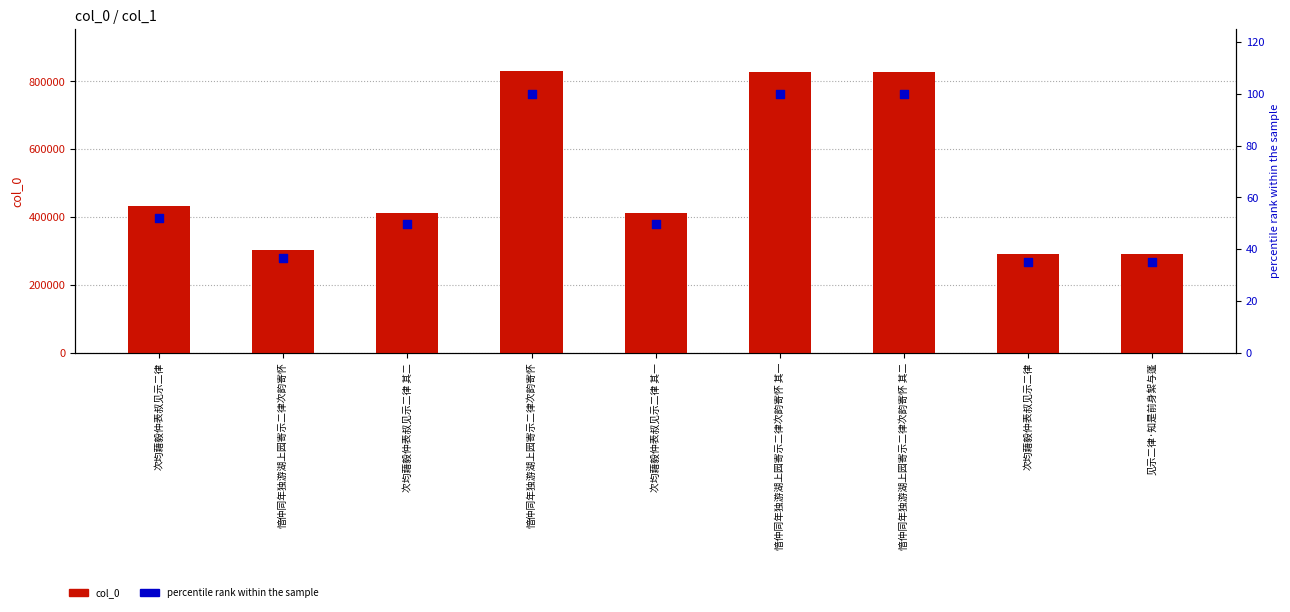

What are all the series names shown in the legend?

col_0, percentile rank within the sample